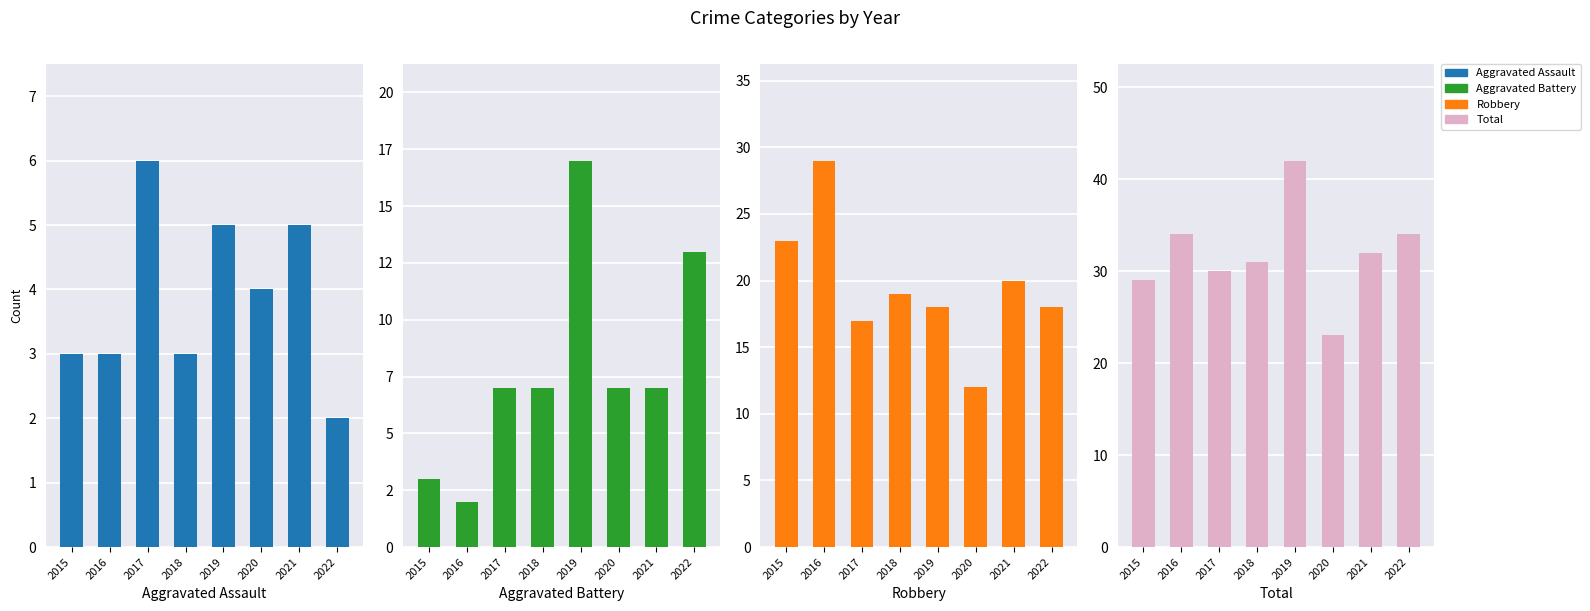

What is the value of the Aggravated Battery bar at the 2nd from the left?

2